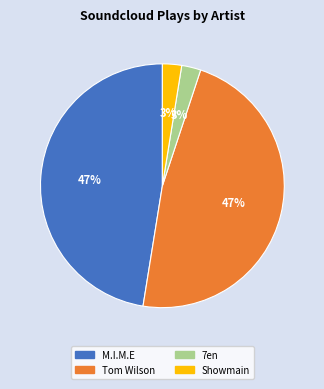

Is there a majority slice in this chart?

No